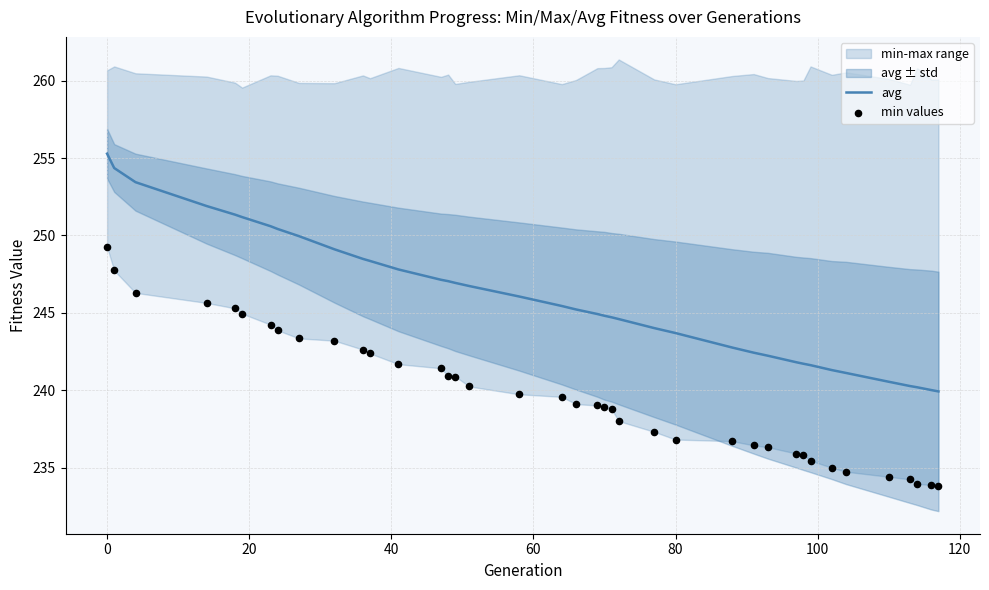

What is the maximum value for avg?

255.3